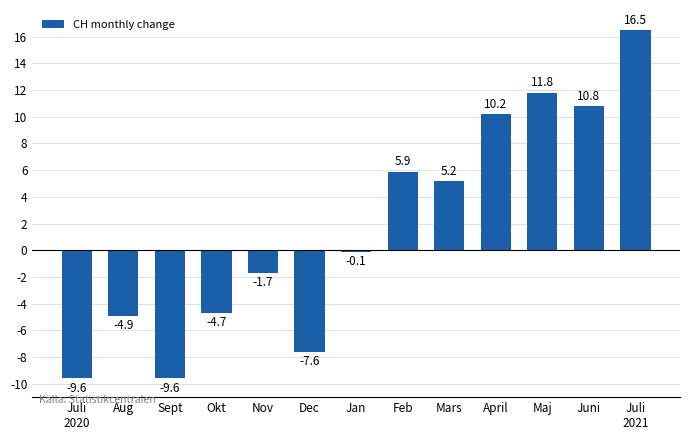

What is the difference between the maximum and minimum values?

26.1